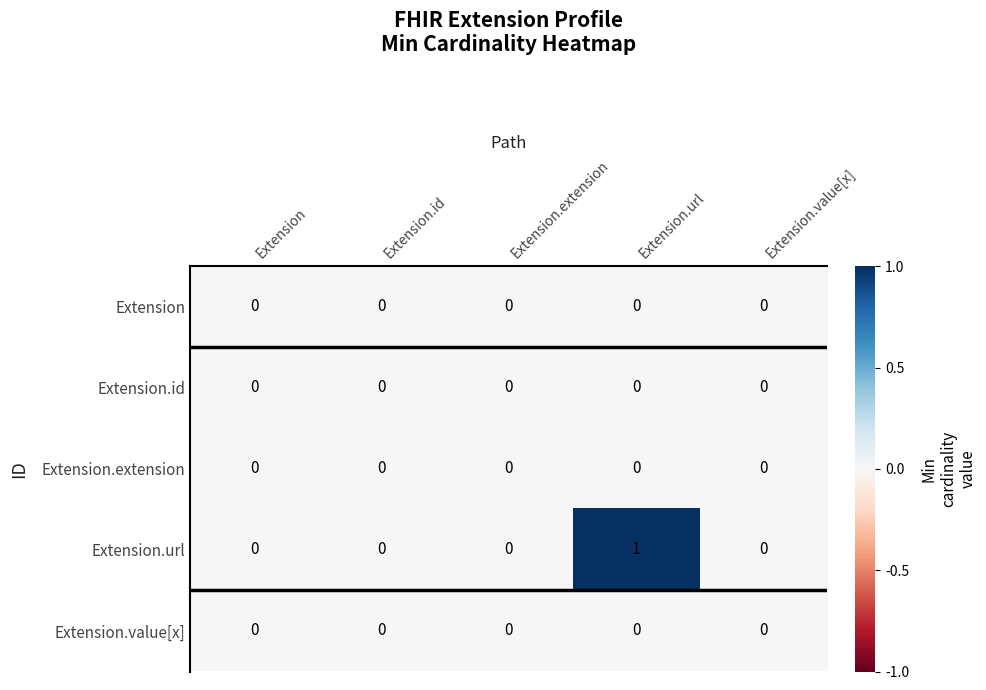

Which series has the largest total across all categories?

Extension.url